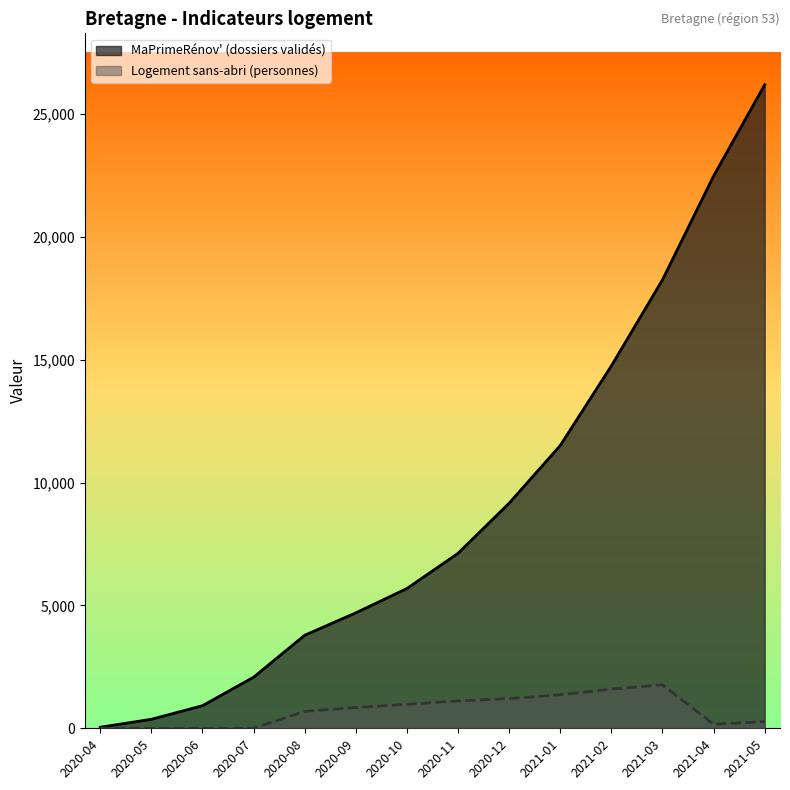

What is the total value across all series at 2020-09?

5543